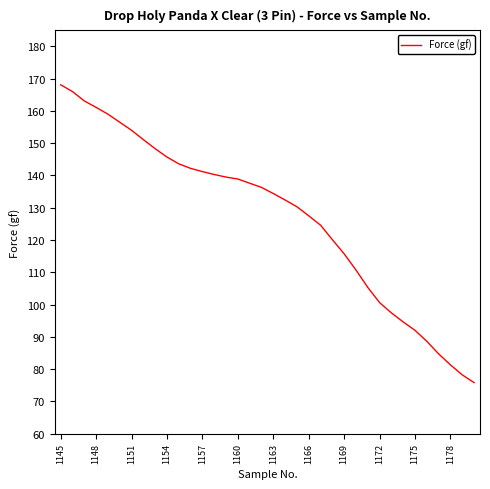

What is the difference between the maximum and minimum values?

92.3